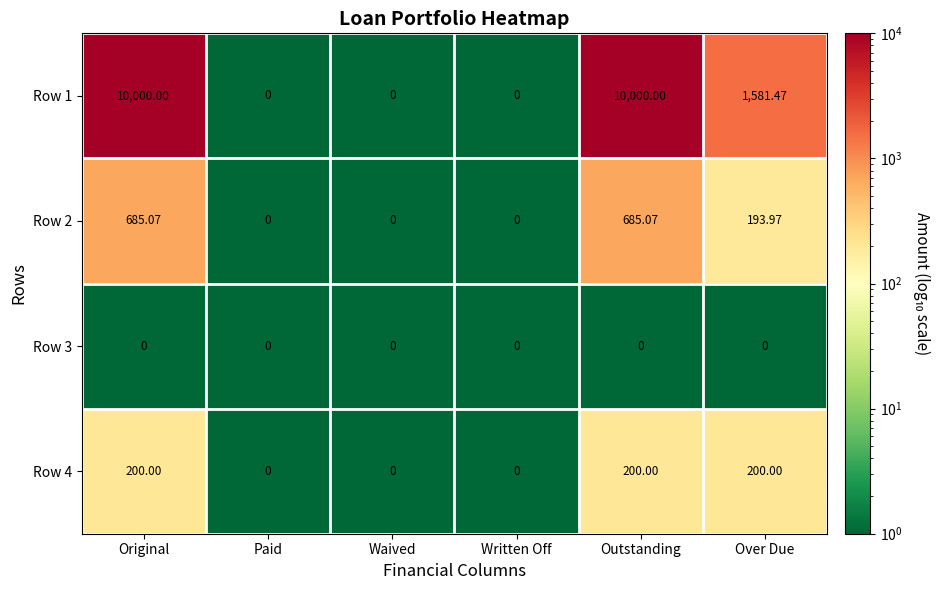

Is the value of Row 4 at Written Off greater than the value of Row 2 at Outstanding?

No